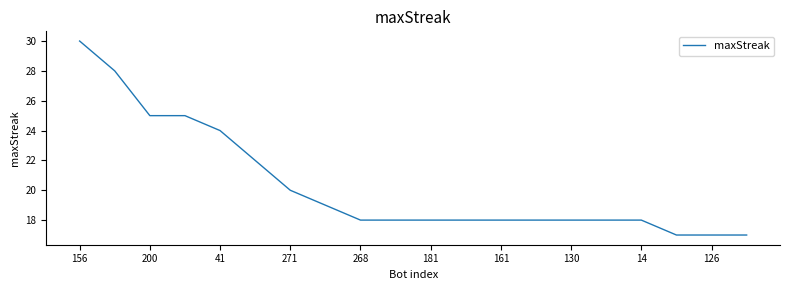

What is the difference between the maximum and minimum values?

13